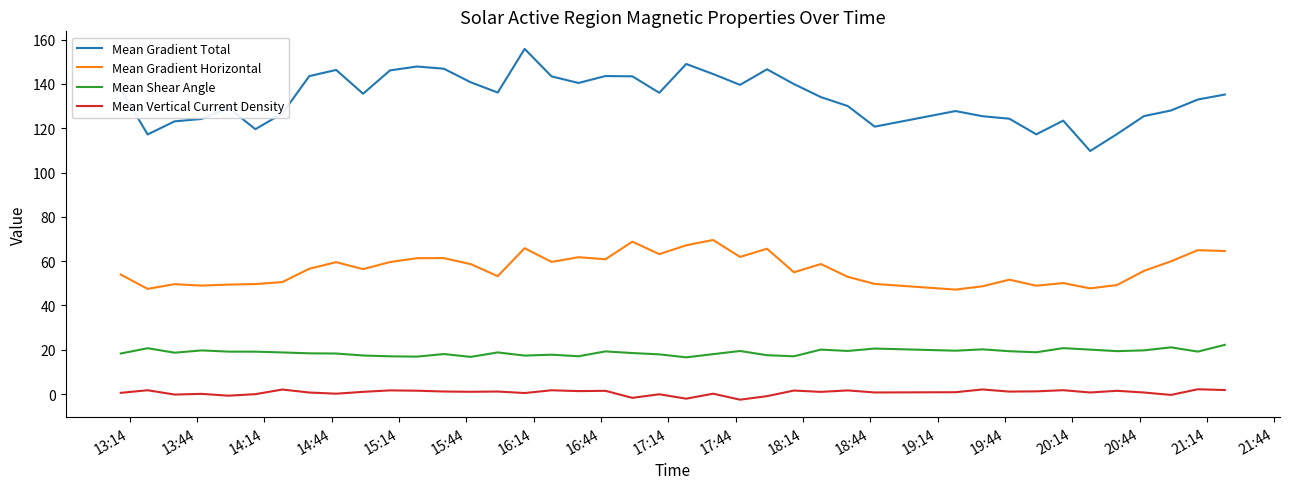

What is the average value of the Mean Gradient Horizontal series?

56.6